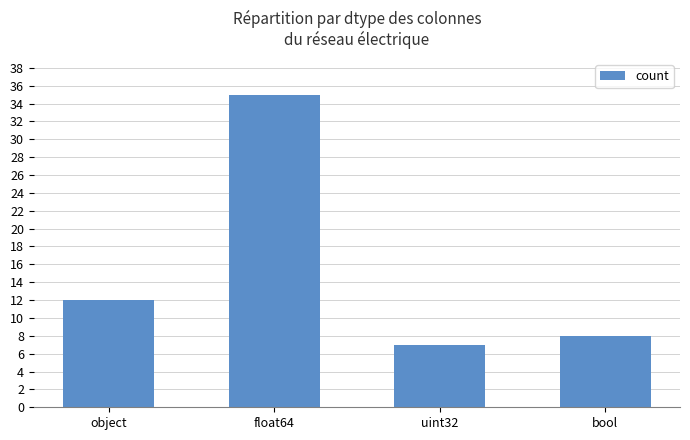

How many bars are there in total?

4